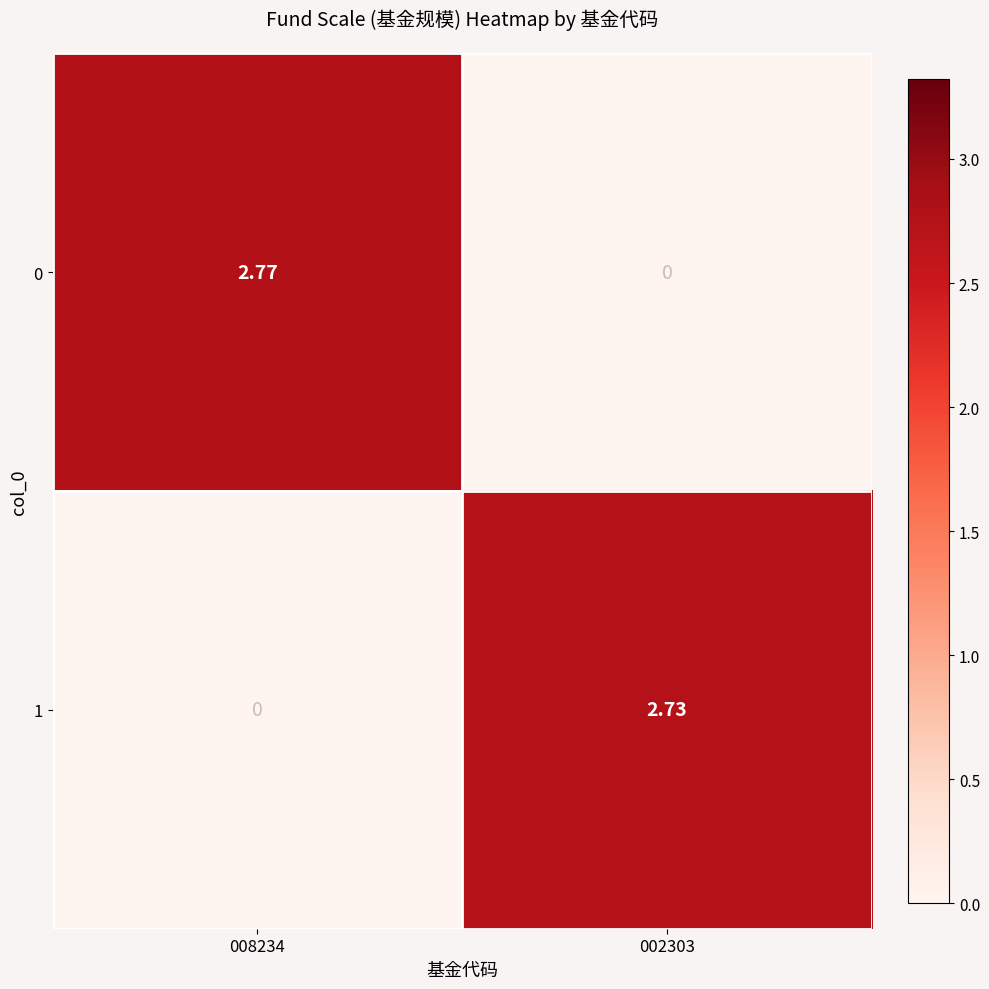

Is the value of 1 at 002303 greater than the value of 0 at 008234?

No